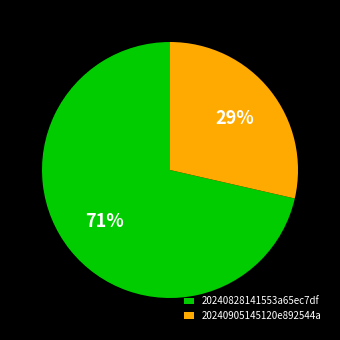

Rank the categories by value from highest to lowest.

20240828141553a65ec7df, 20240905145120e892544a